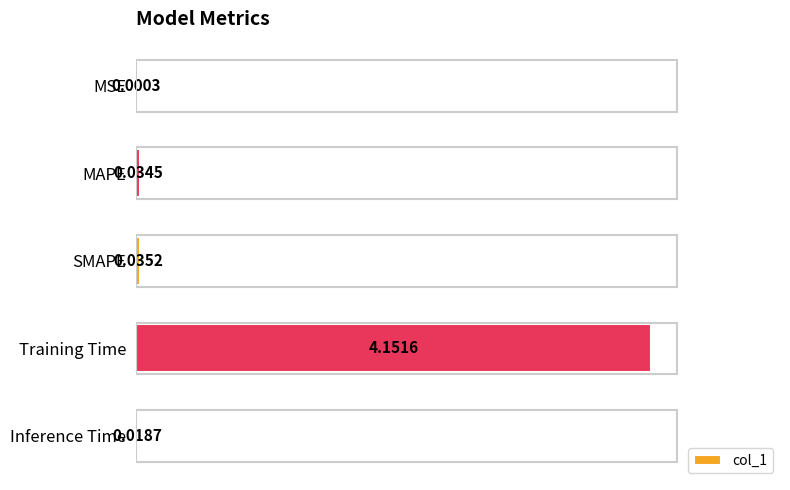

Count the number of data series in this chart.

1